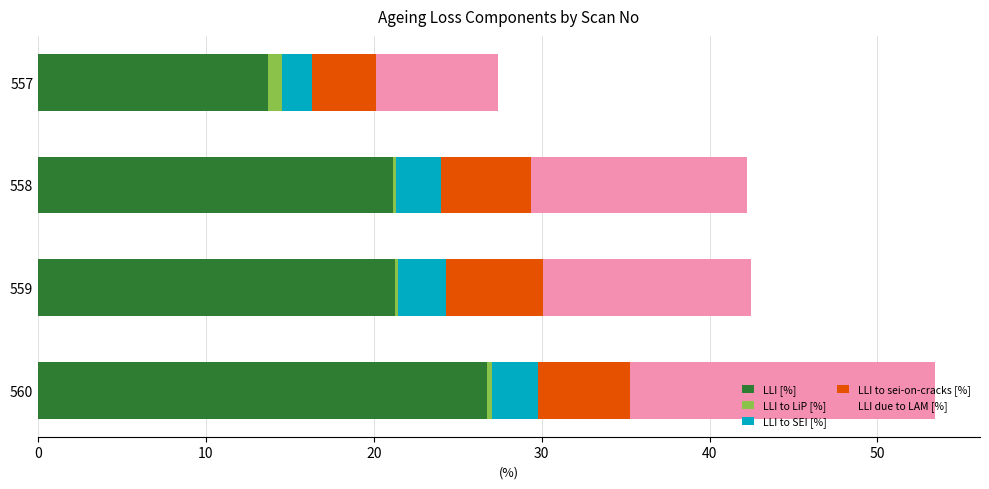

Which category has the highest value in the LLI [%] series?

560